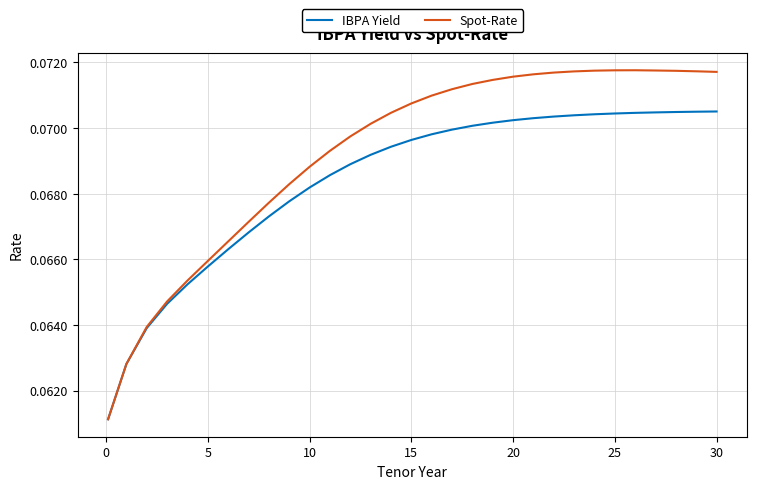

Which series has the widest spread of values?

Spot-Rate